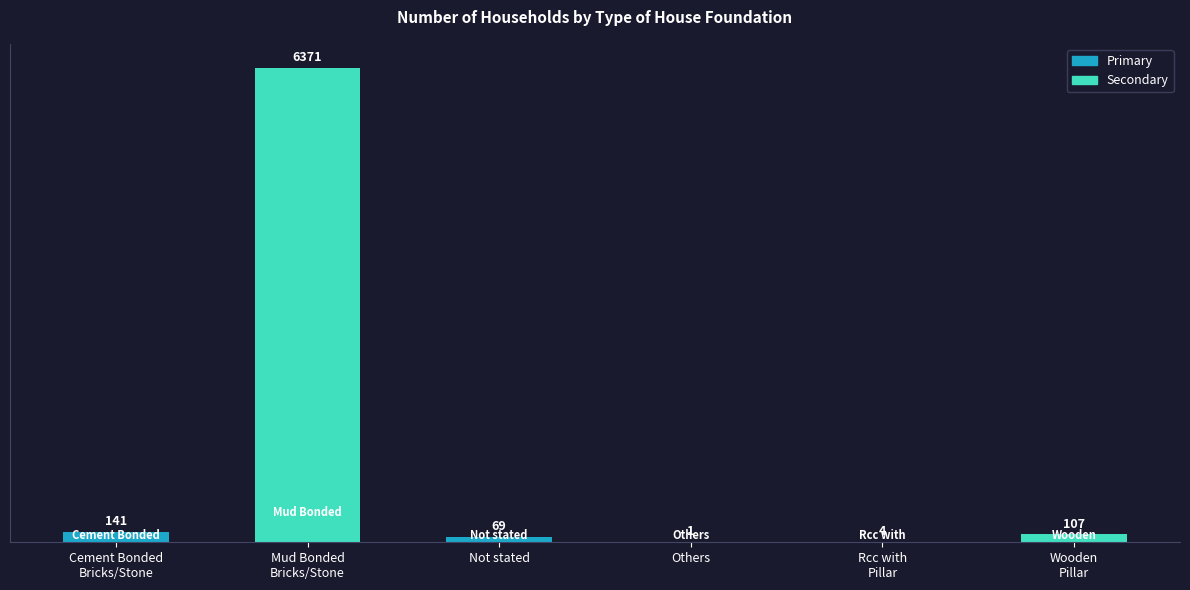

Which category has the highest value across all series?

Mud Bonded
Bricks/Stone